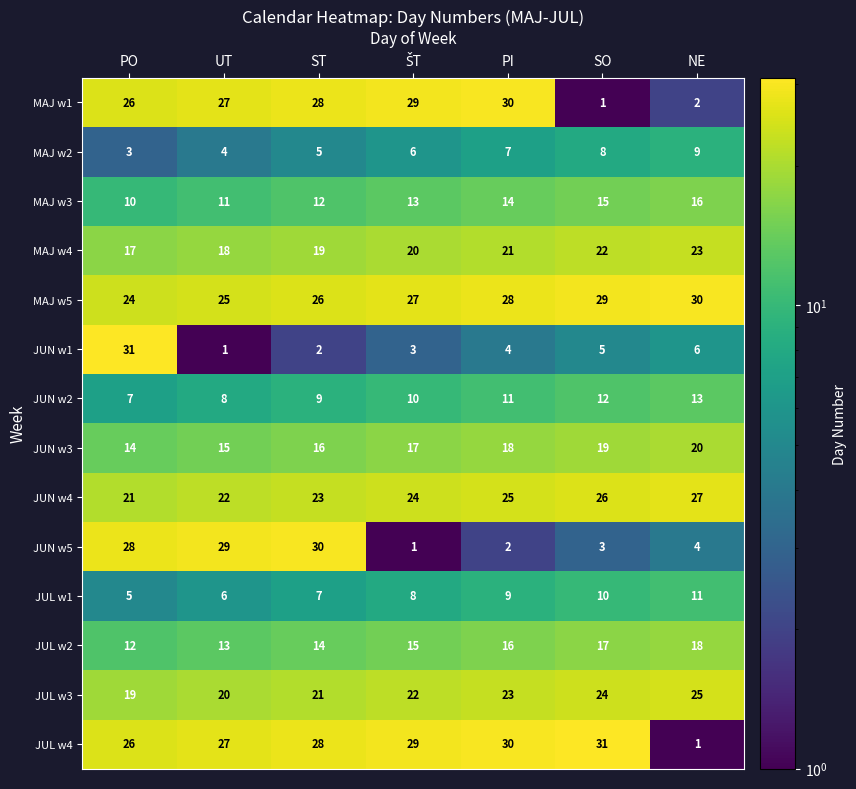

What is the sum of all JUN w3 values?

119